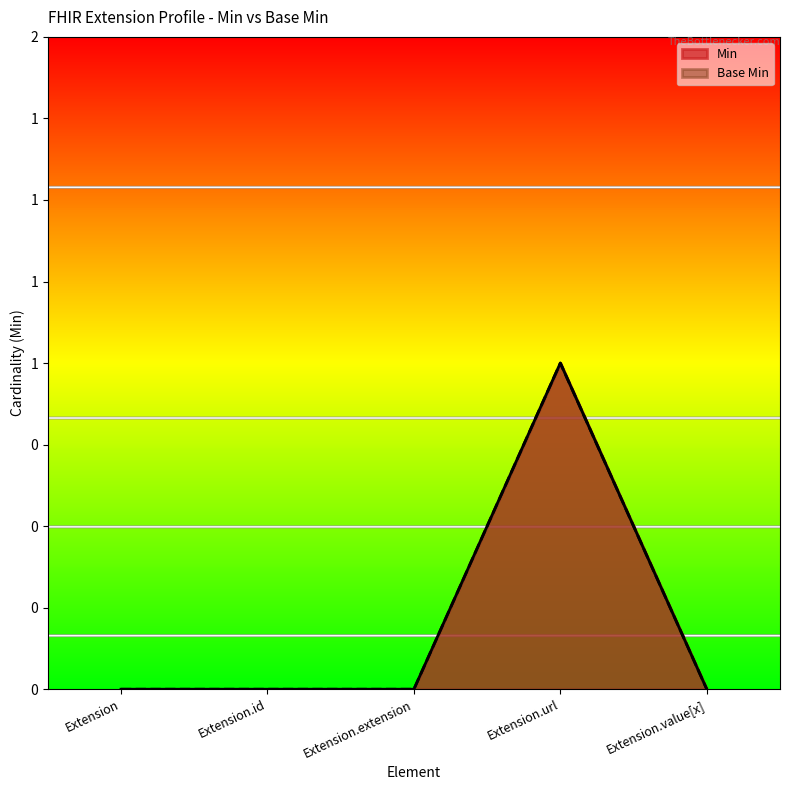

Between Extension.extension and Extension.value[x], which is larger?

Extension.extension